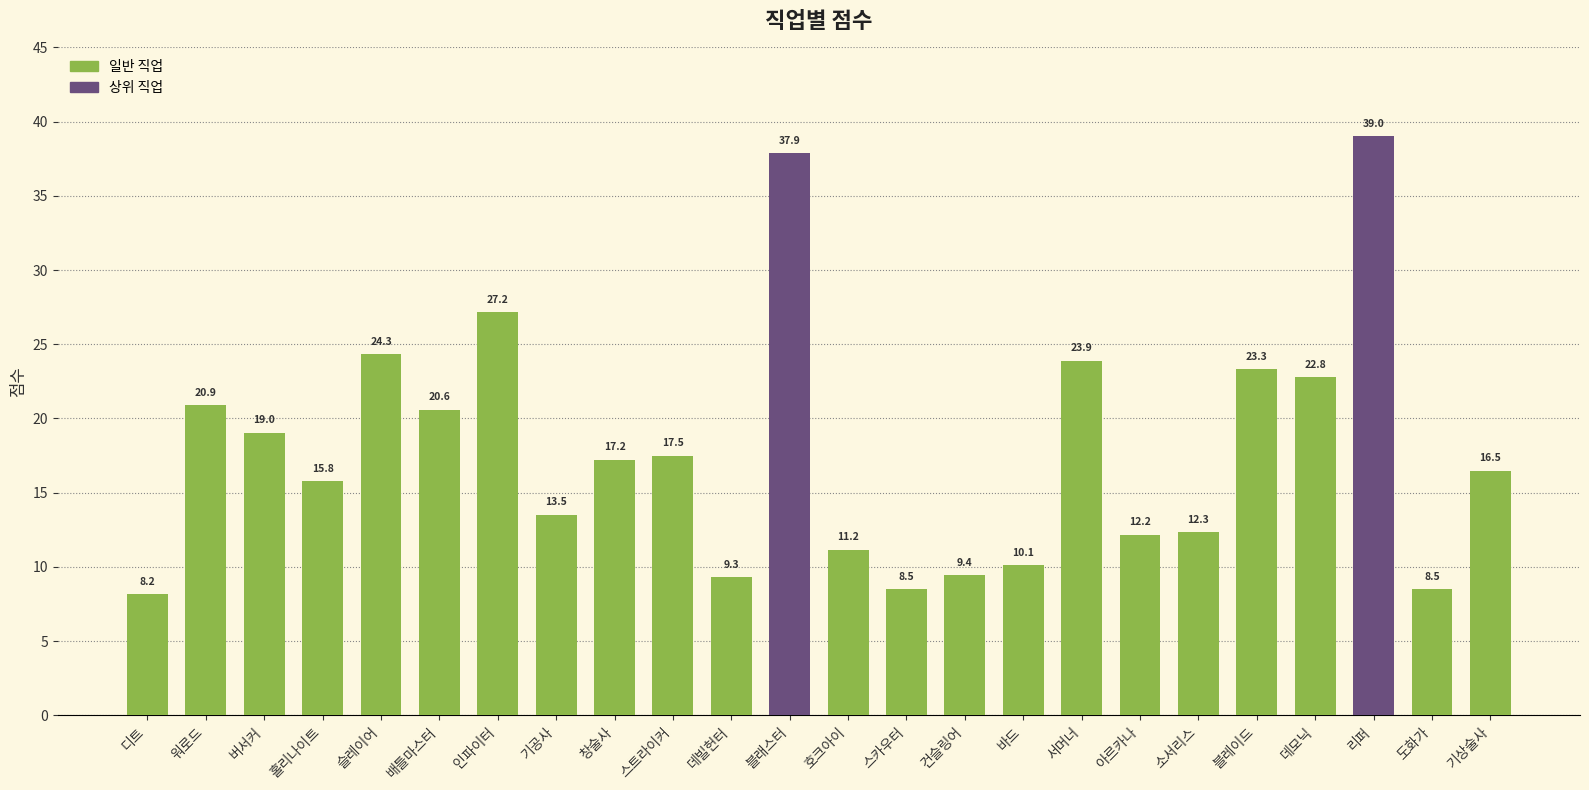

What is the change in value from 슬레이어 to 블레이드?

-1.0